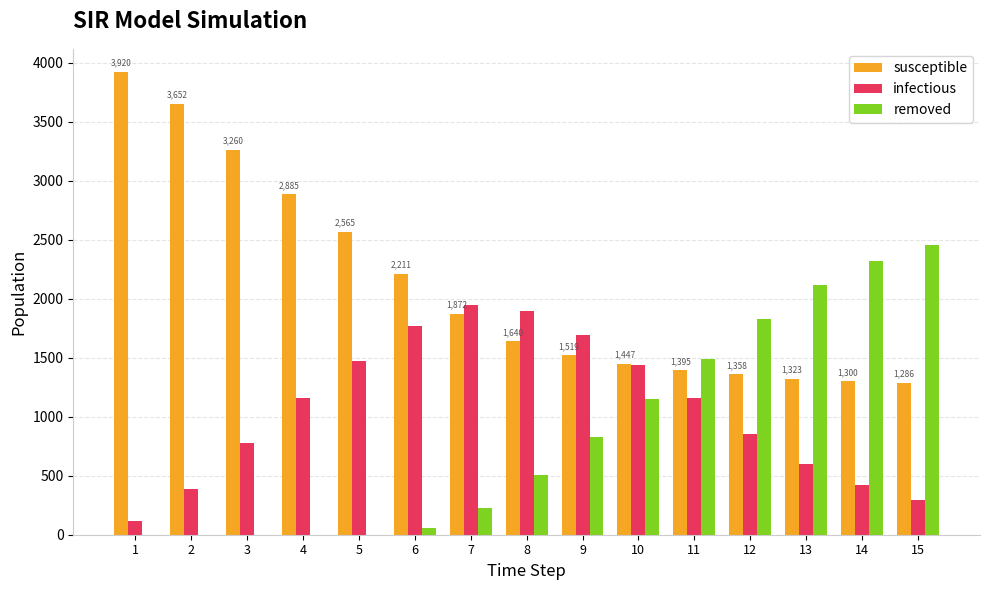

Which series has the largest total across all categories?

susceptible